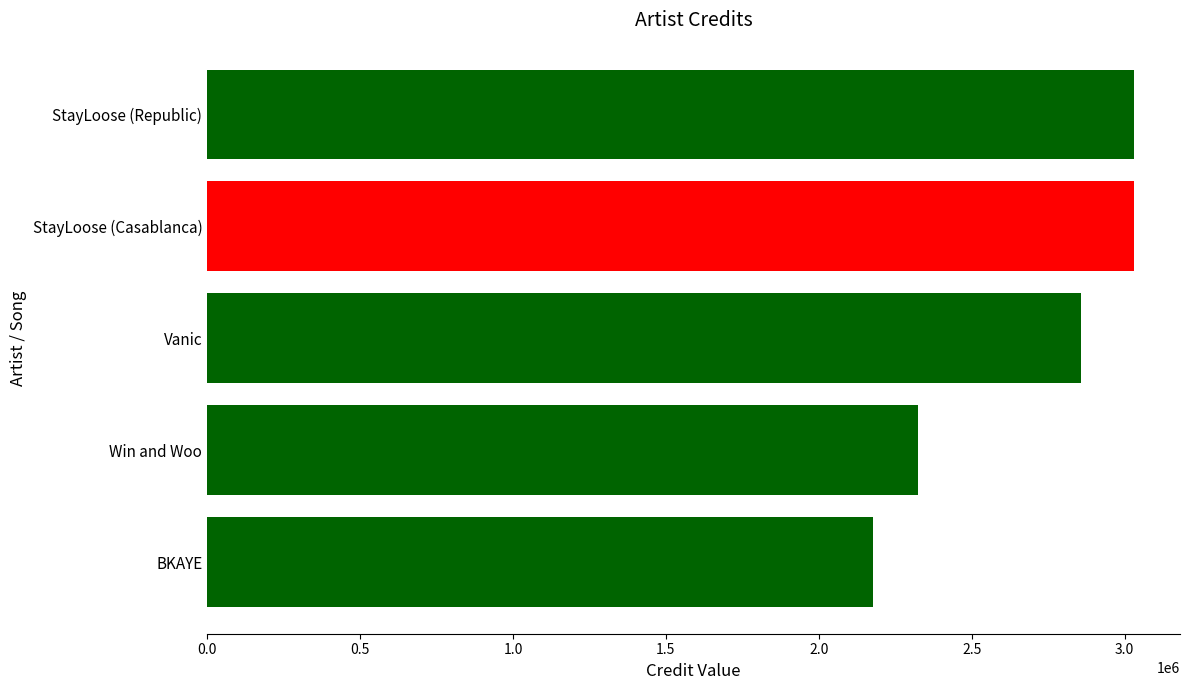

Which has a higher value, BKAYE or Win and Woo?

Win and Woo